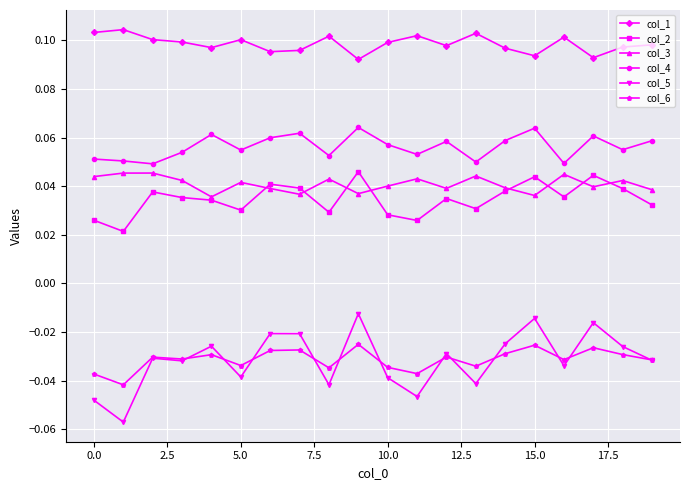

True or false: col_1 and col_3 cross at least once.

False